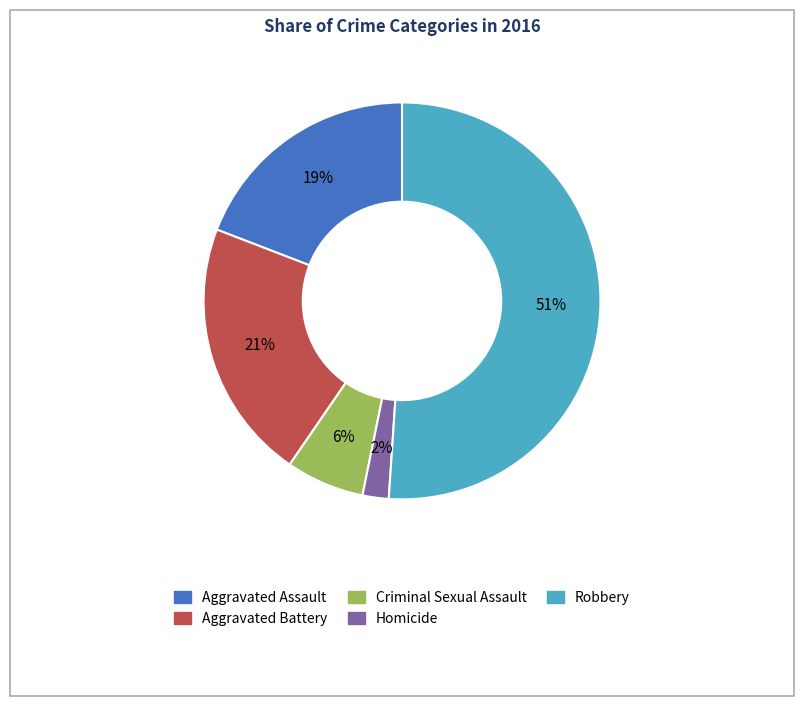

Is there any slice that represents more than half of the pie?

Yes